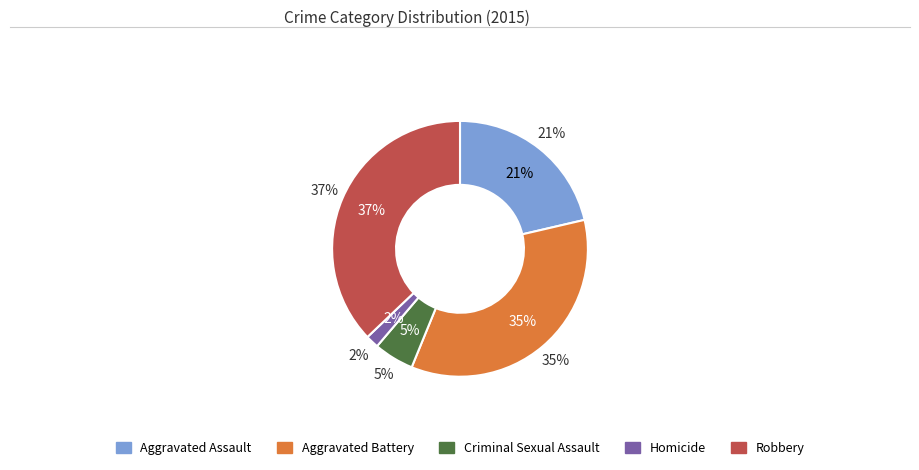

Is it true that Aggravated Assault is 34% of the pie?

False